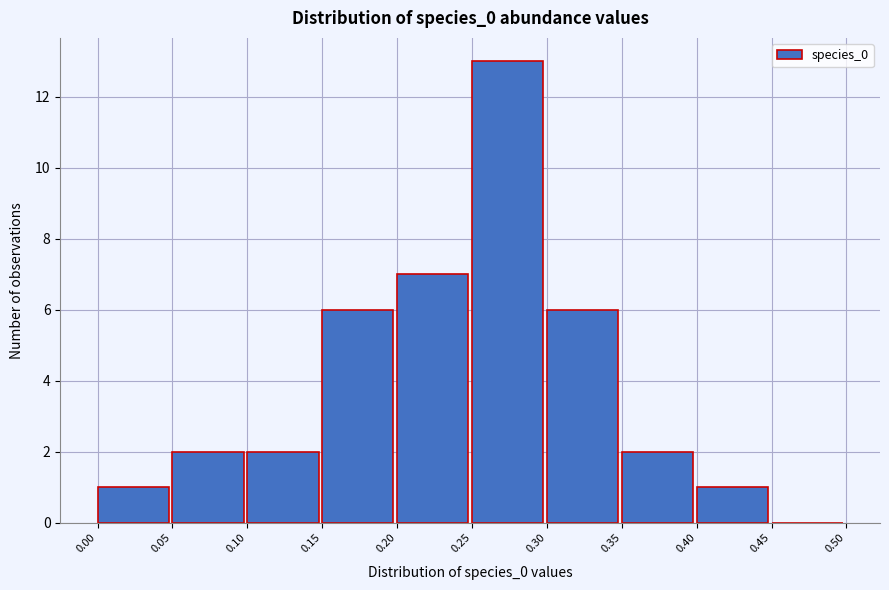

Which range on the x-axis has the tallest bar?

0.25 to 0.30